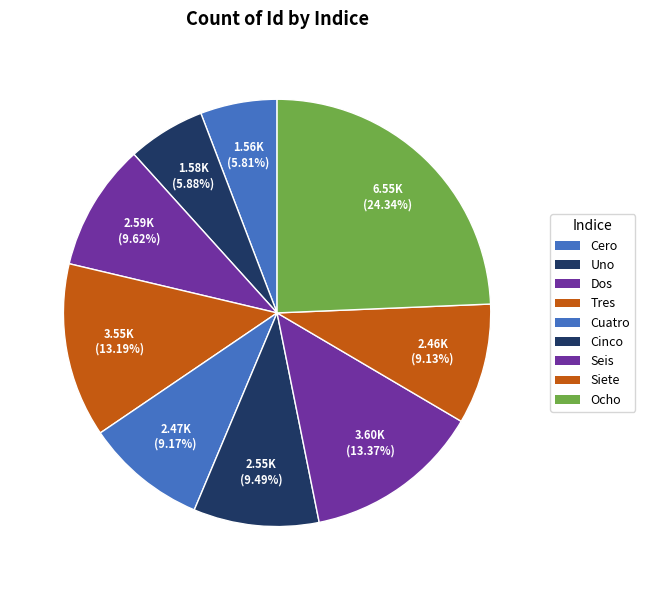

How many slices are in this pie chart?

9